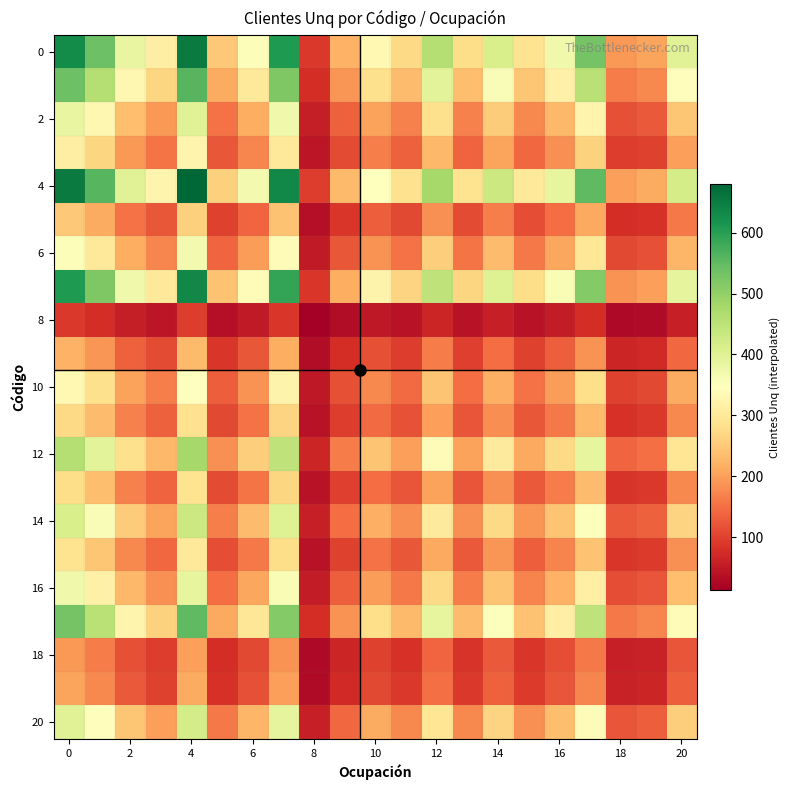

Which series has the largest total across all categories?

4